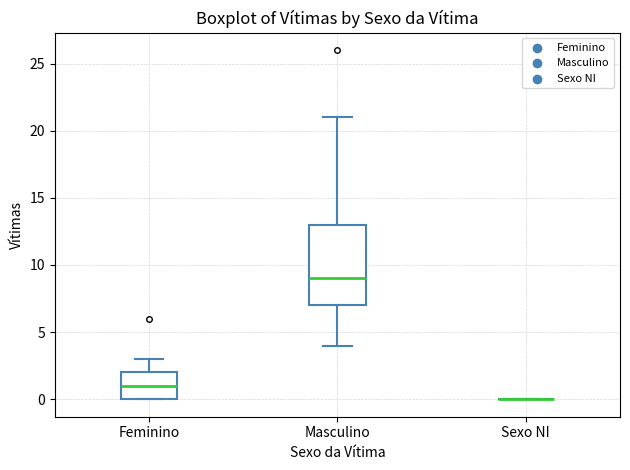

Comparing the boxes themselves (not the whiskers), which one is the tallest?

Masculino